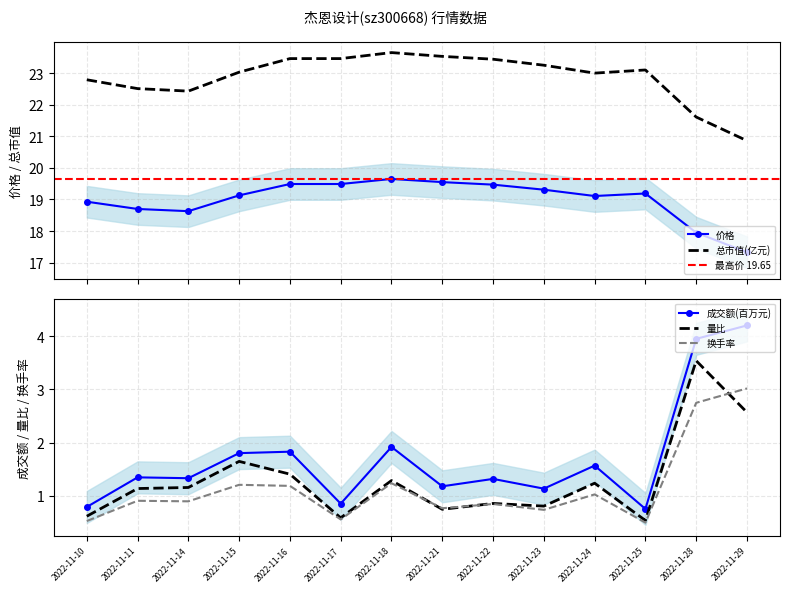

What is the highest value of the 价格 series?

19.6